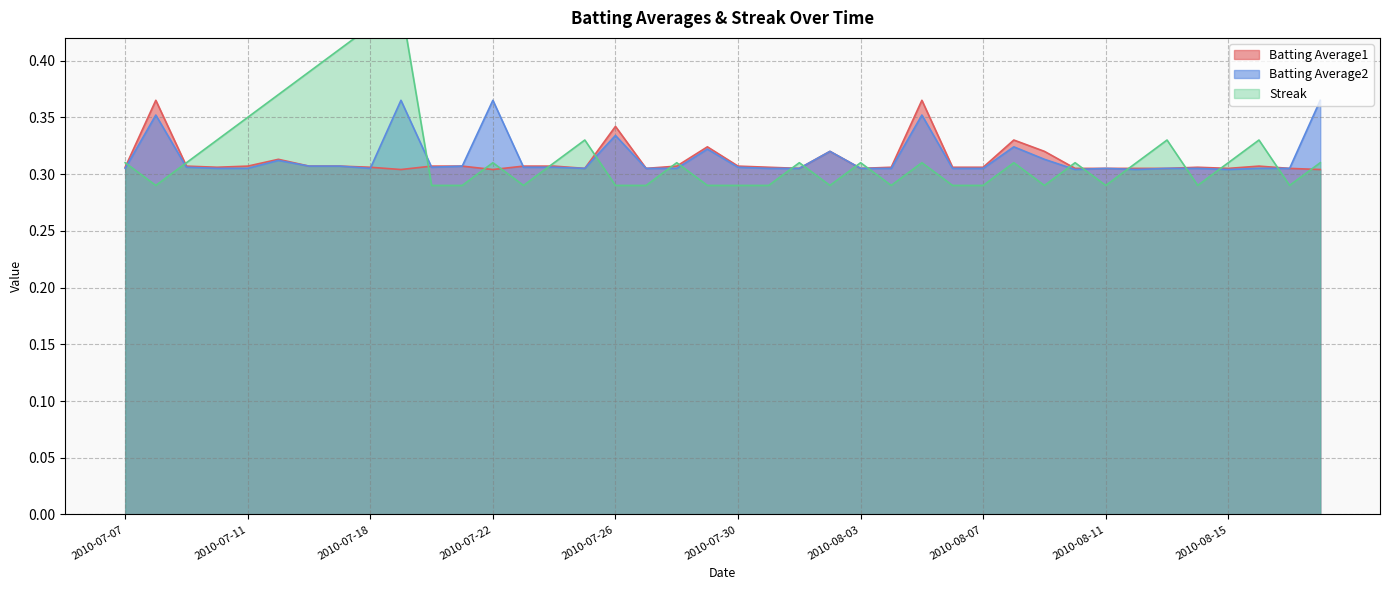

At which category does the chart reach its peak across all series?

2010-07-19